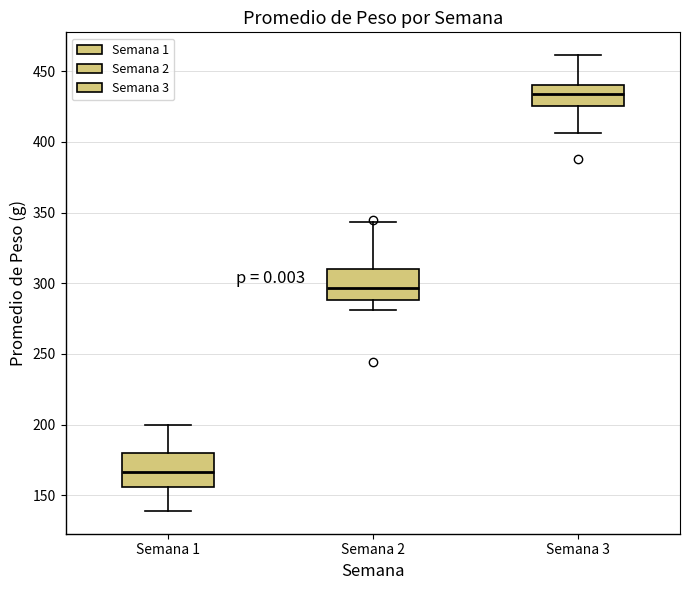

Where does the upper whisker of the box for Semana 3 end on the y-axis? The values are not printed on the chart, so give them approximately, as read against the axis.

460